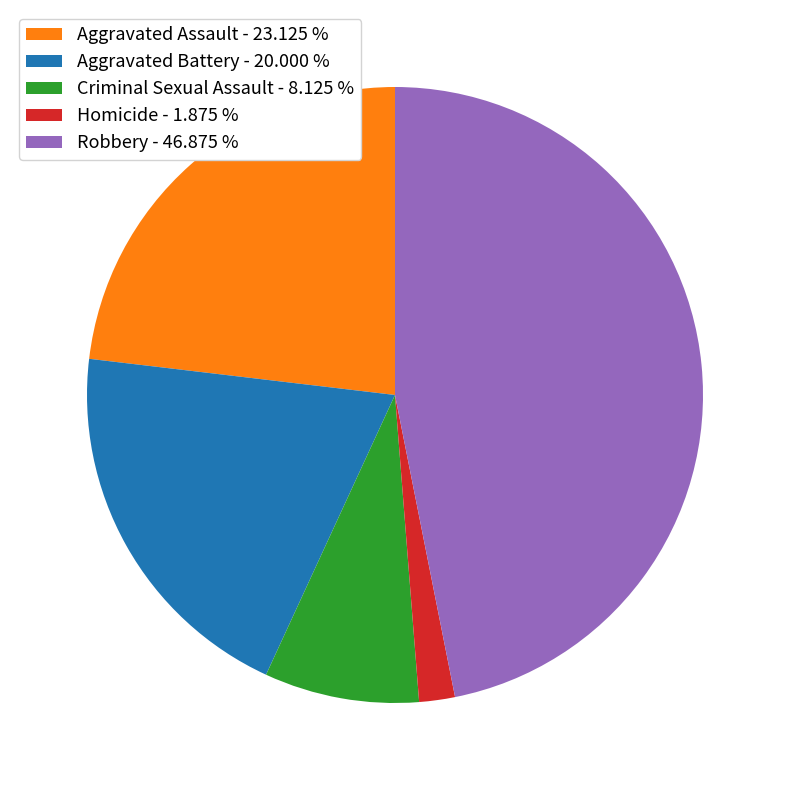

Is Criminal Sexual Assault the majority of the pie?

No